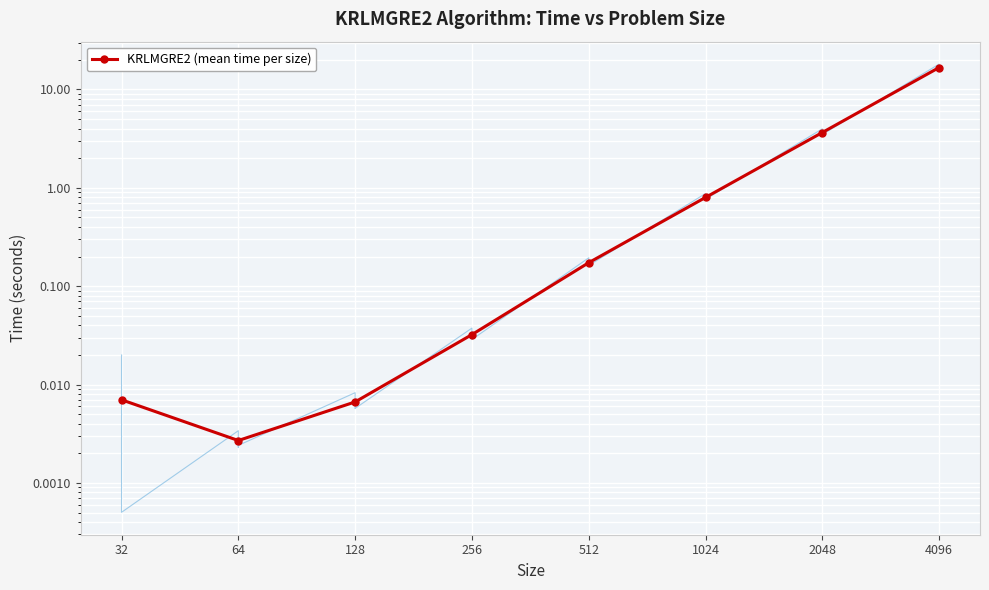

True or false: the data shows 1.4 at 1024.

False